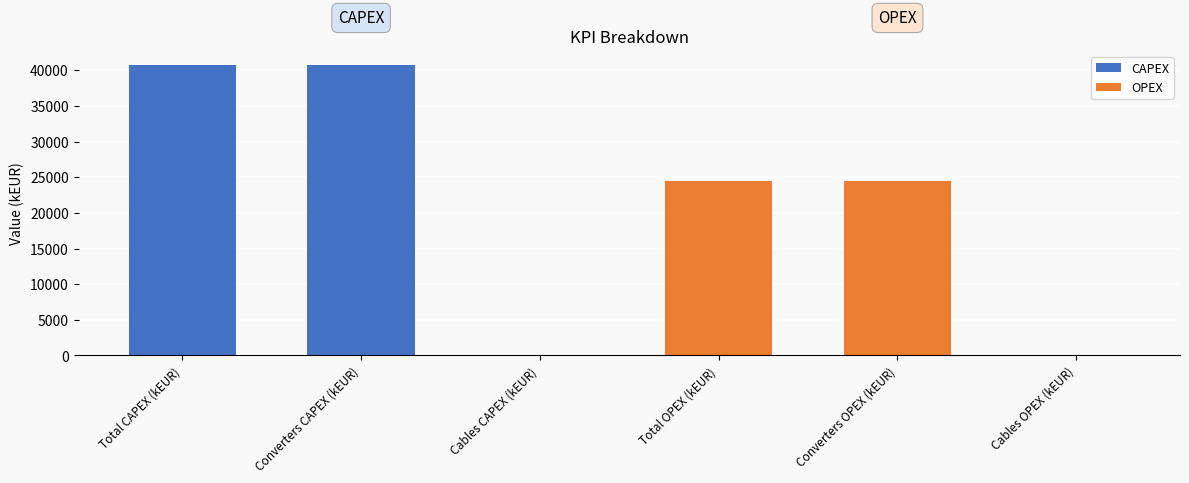

How many distinct data groups are displayed?

1